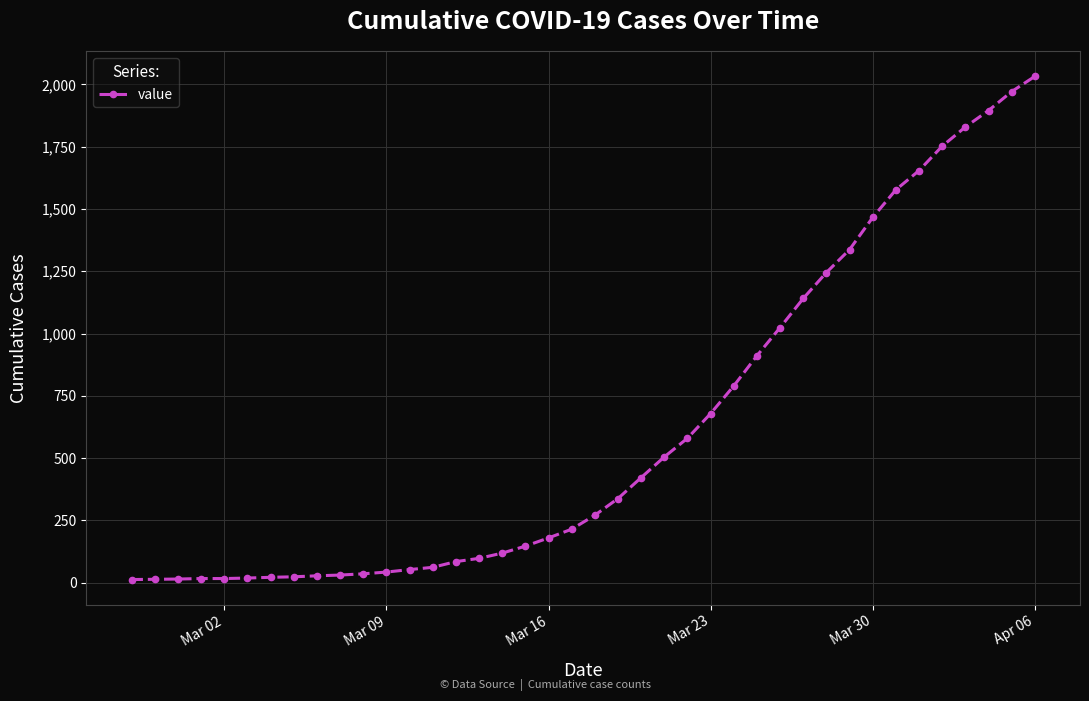

What is the greatest value displayed?

2032